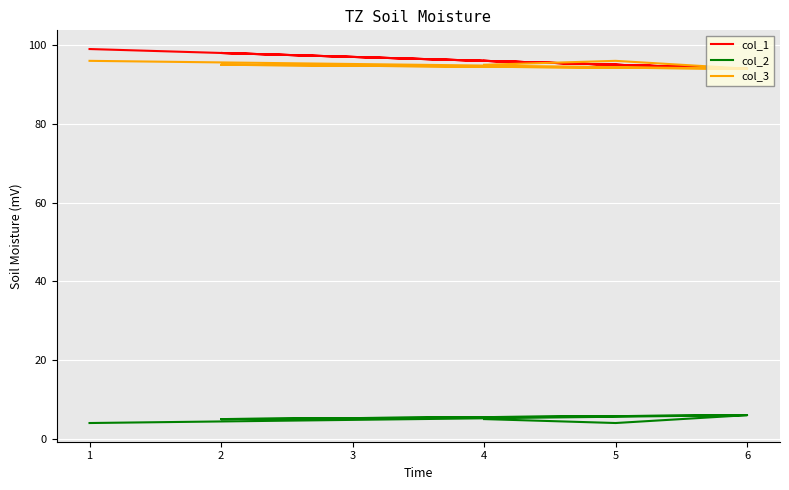

How many data points does each series have?

6